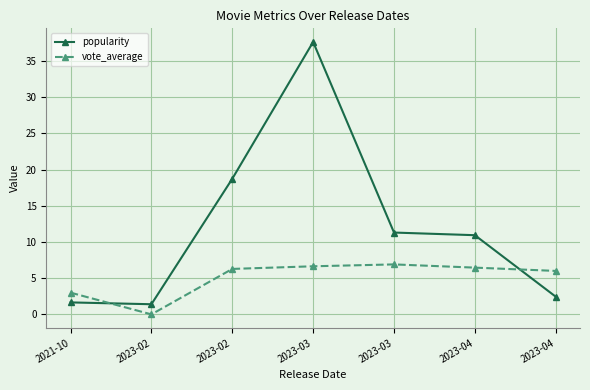

How many data points in popularity are less than 10?

3